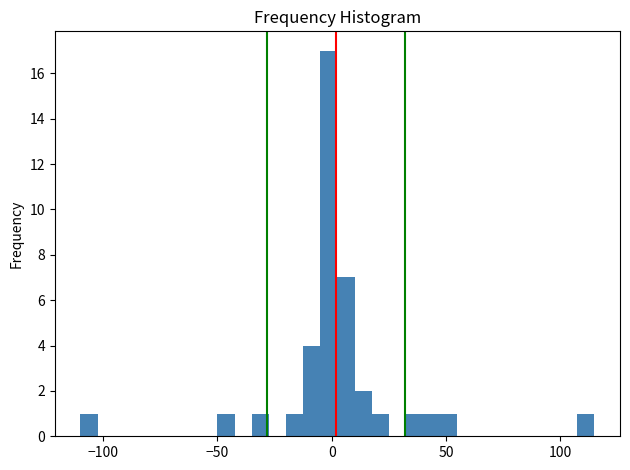

Read against the x-axis, roughly where is the centre of the tallest bar?

0